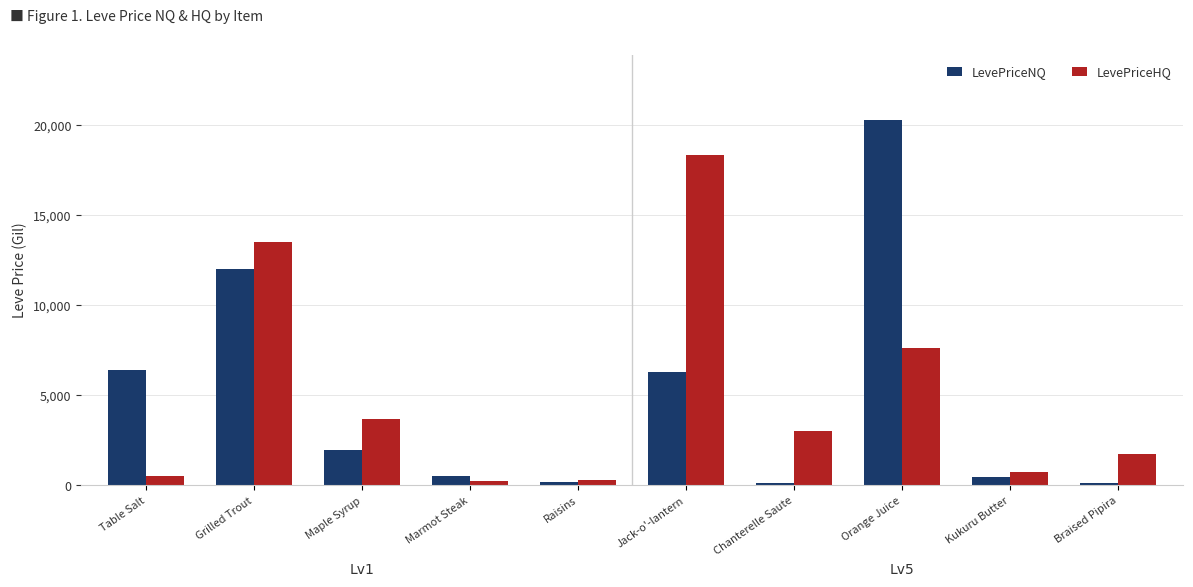

Read the LevePriceNQ value at Chanterelle Saute.

150.9